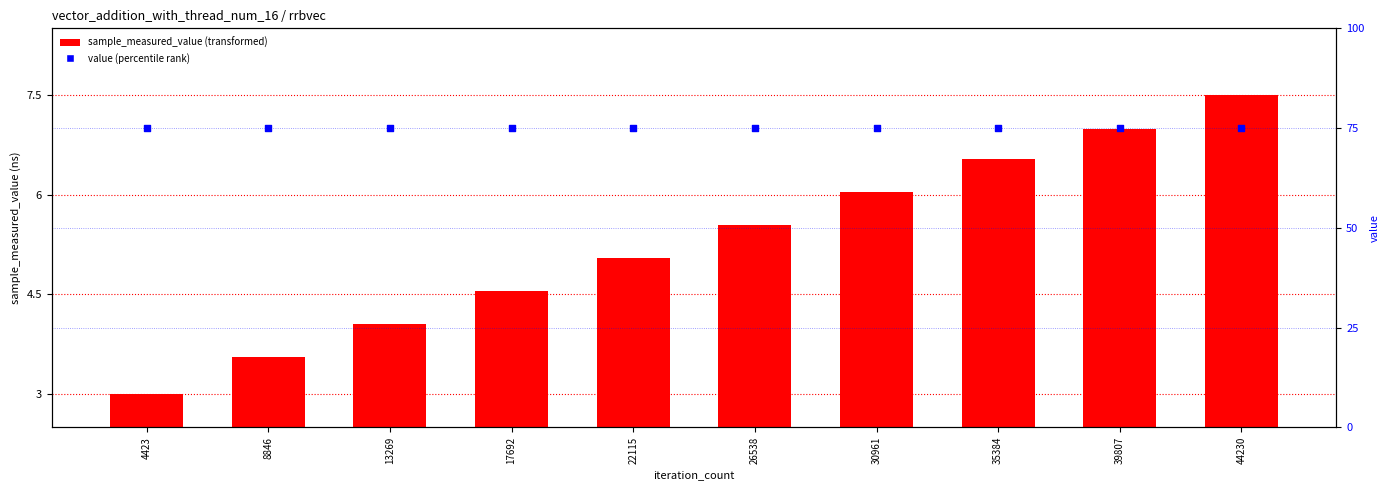

What is the total value across all series at 35384?

81.5